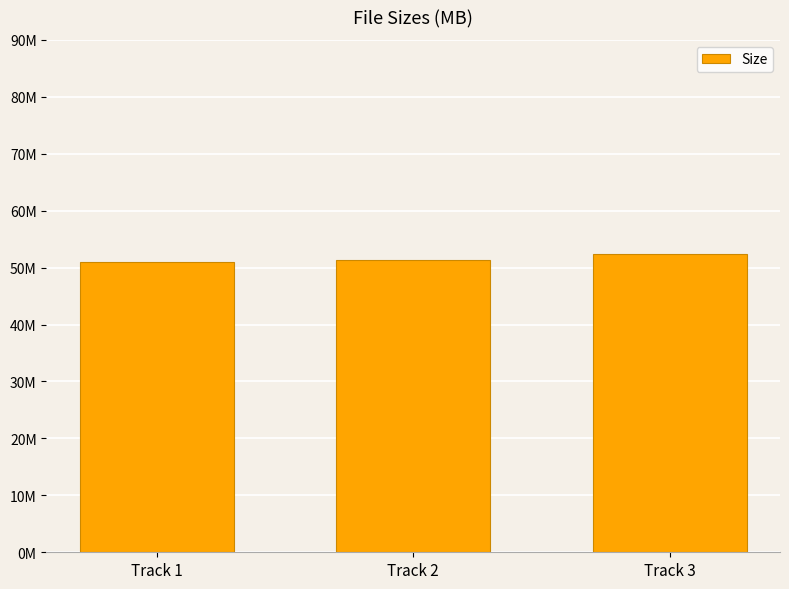

Reading left to right, extract all data points from this chart.

51.1	51.4	52.4